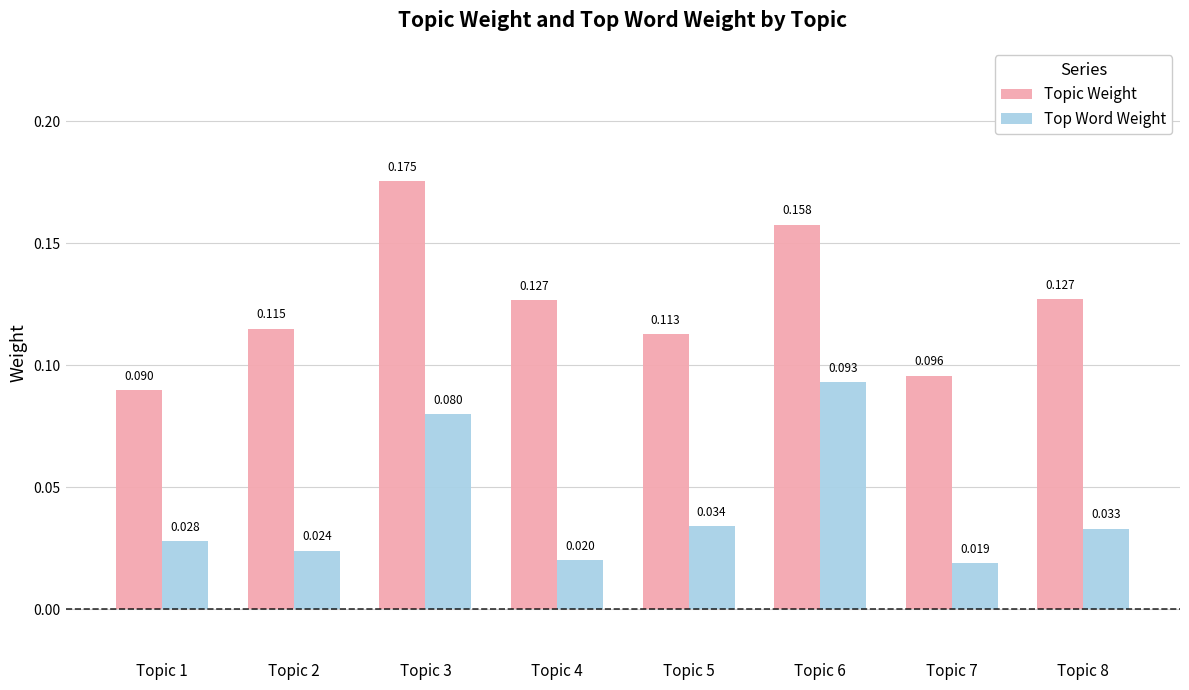

Rank the series by their average value, from lowest to highest.

Top Word Weight, Topic Weight